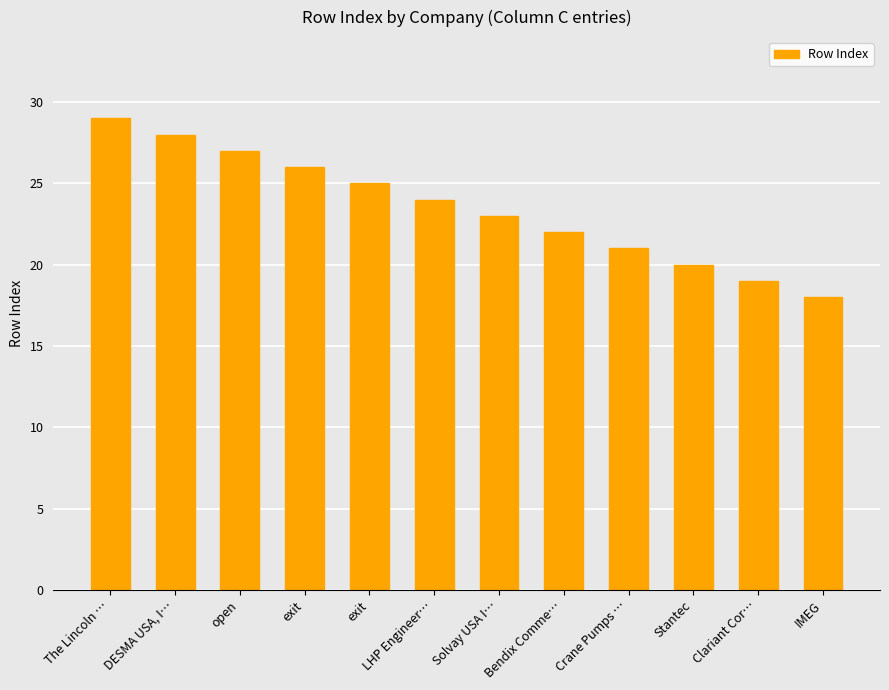

What is the difference between the maximum and minimum values?

11